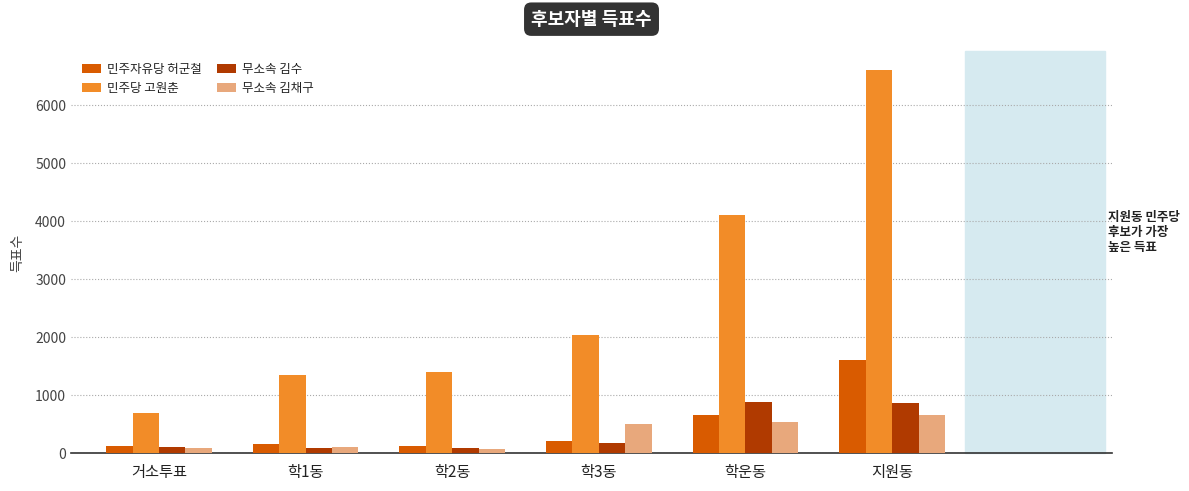

What is the difference between the maximum and second lowest values in the 민주당 고원춘 series?

5252